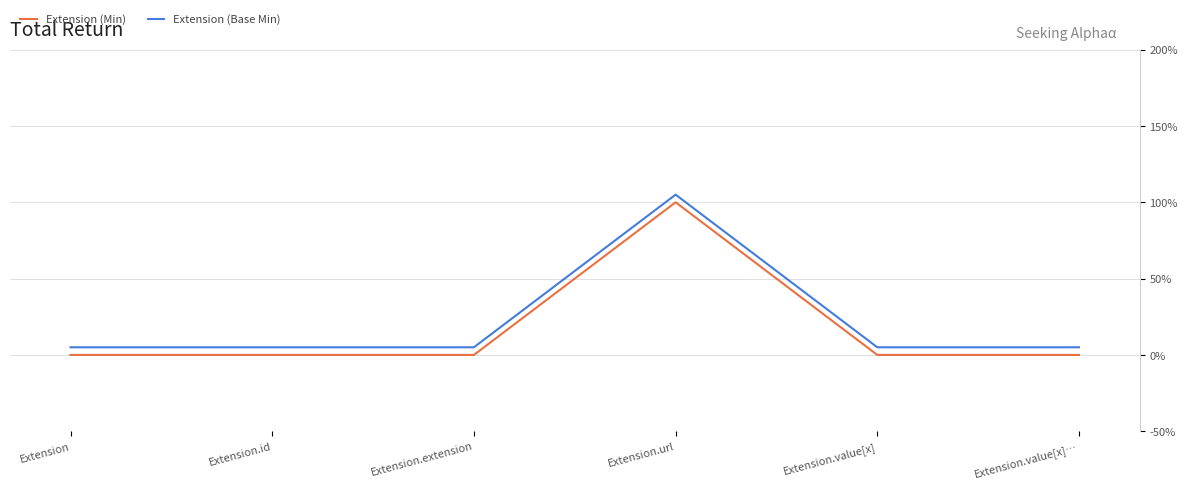

Count the Extension (Min) values in the range 0 to 1.

6